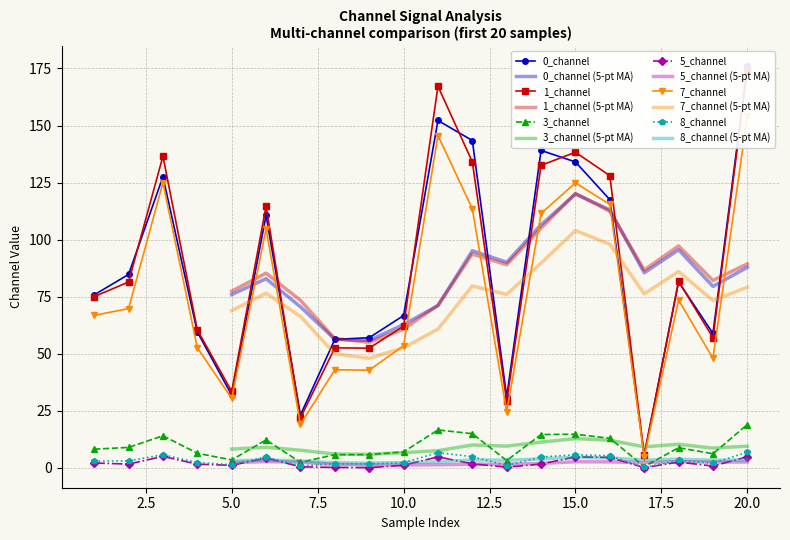

In 7_channel, how many points are higher than both neighbors (excluding endpoints)?

6